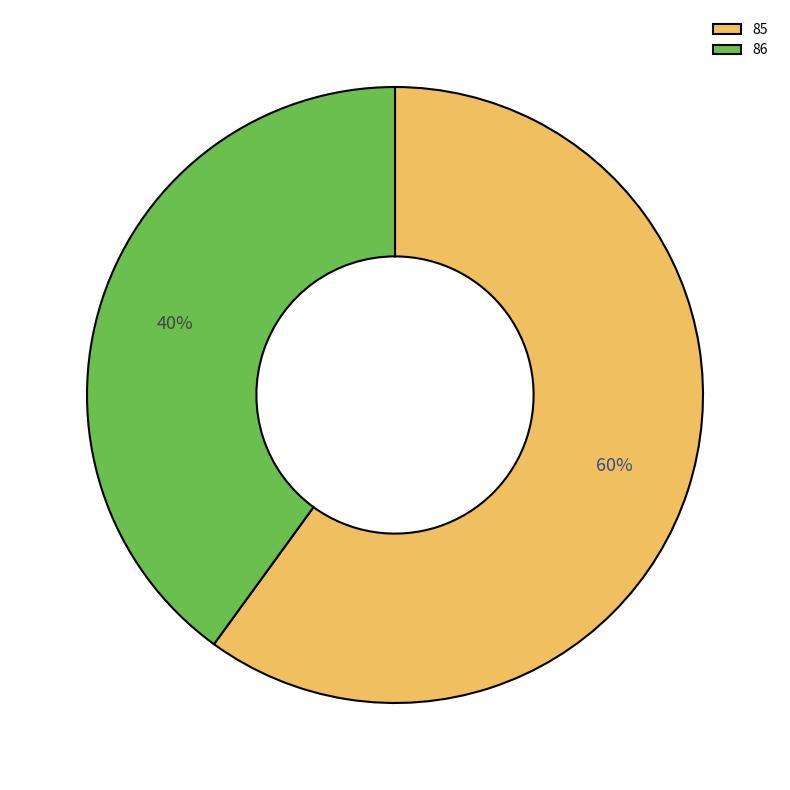

Is the sum of 86 and 85 greater than half?

Yes